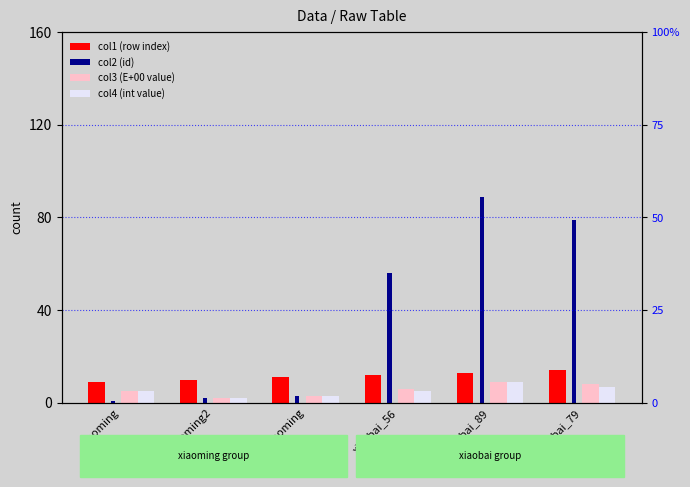

Is it true that col2 (id) equals 56 at xiaobai_56?

True